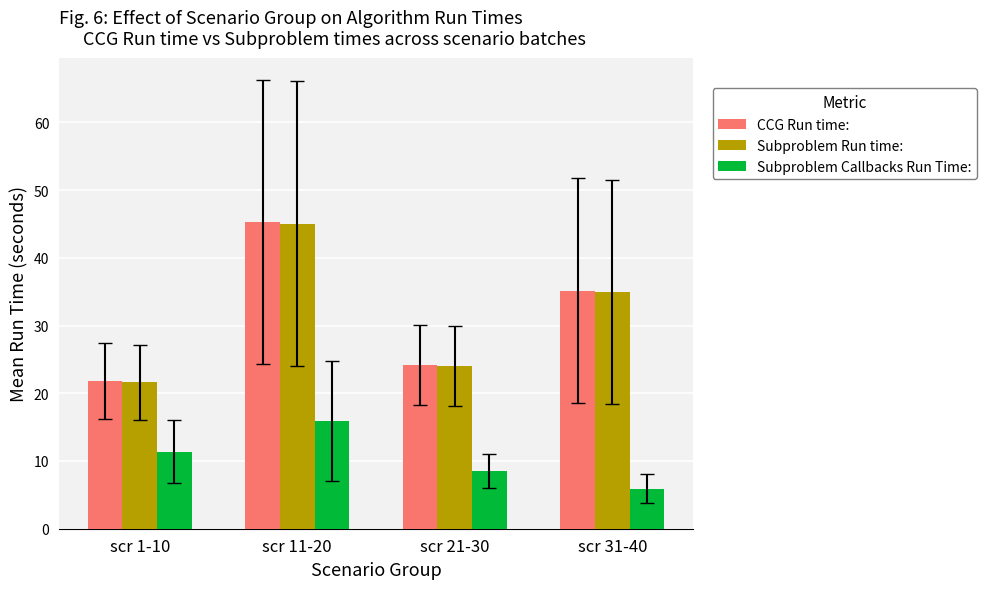

Read the Subproblem Callbacks Run Time: value at scr 31-40.

5.9